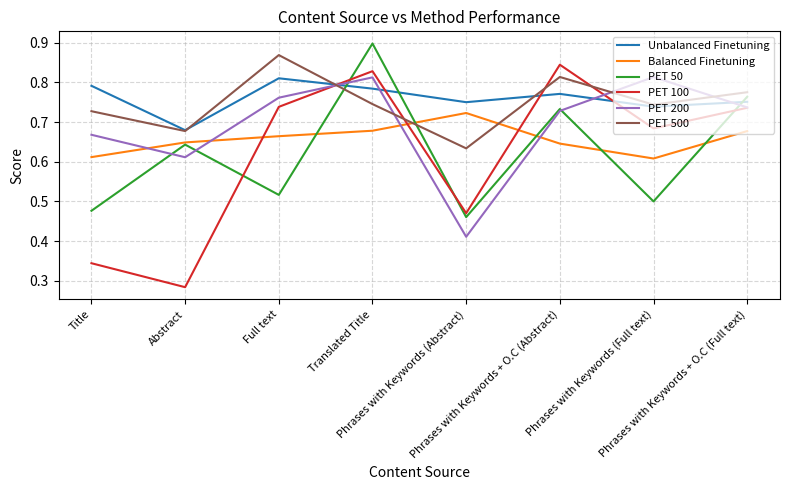

At which category does PET 50 reach its first local valley?

Full text